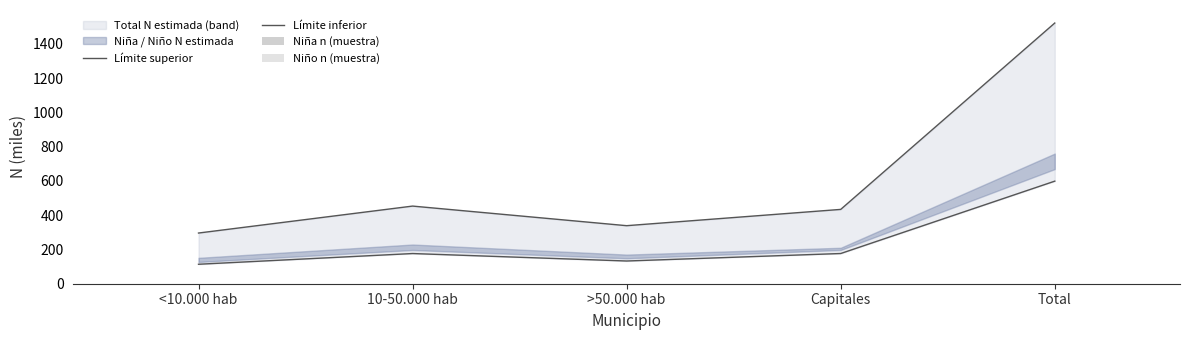

Reading right to left, list all the values displayed in this chart.

Límite superior: 1521.7	433.8	338.8	453.2	295.9
Límite inferior: 598.7	176.3	132.6	176.2	113.7
Niña n (muestra): 1.1	0.3	0.3	0.3	0.2
Niño n (muestra): 1.1	0.3	0.2	0.3	0.2